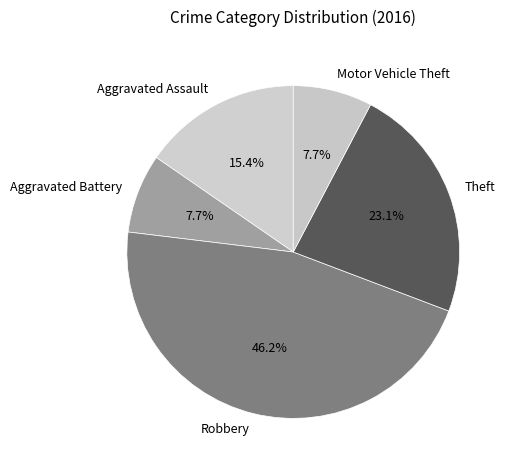

Is it true that Theft is 32% of the pie?

False